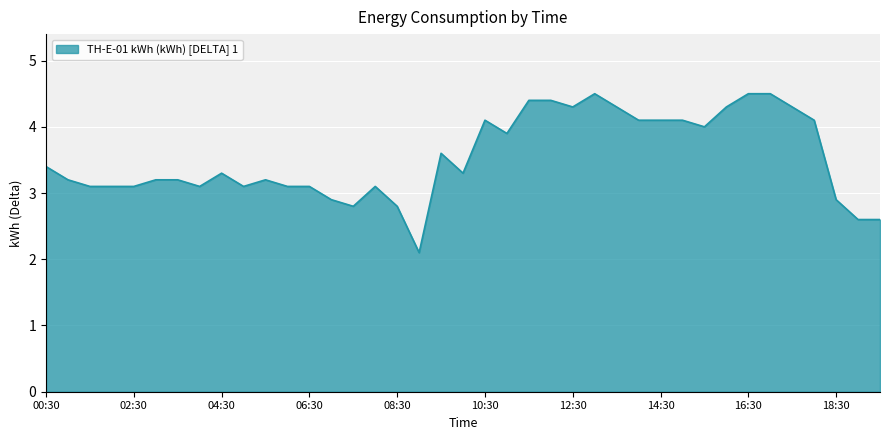

What is the difference between the maximum and minimum values?

2.4